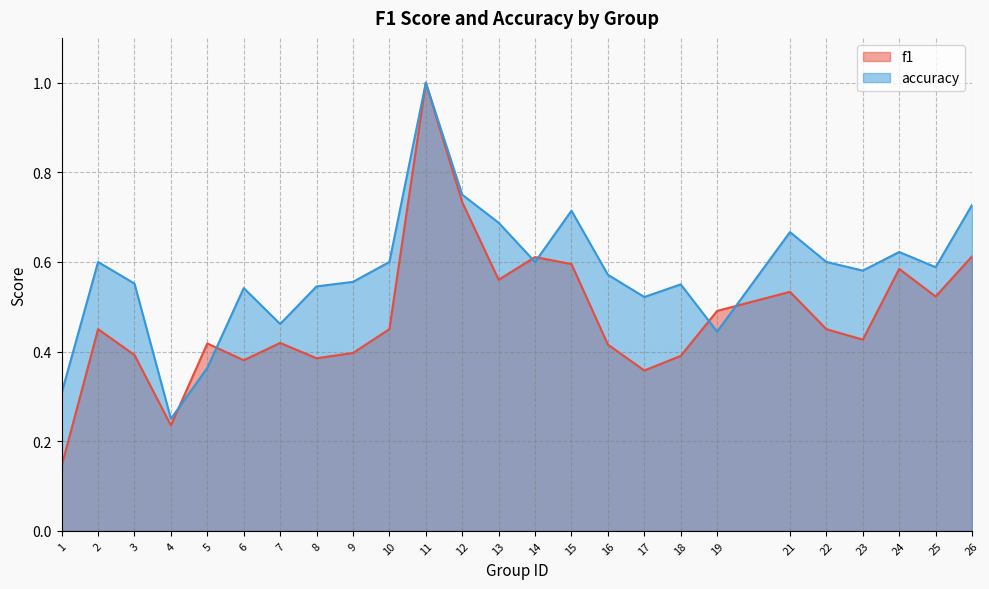

The accuracy series shows 0.9 at 24. True or false?

False